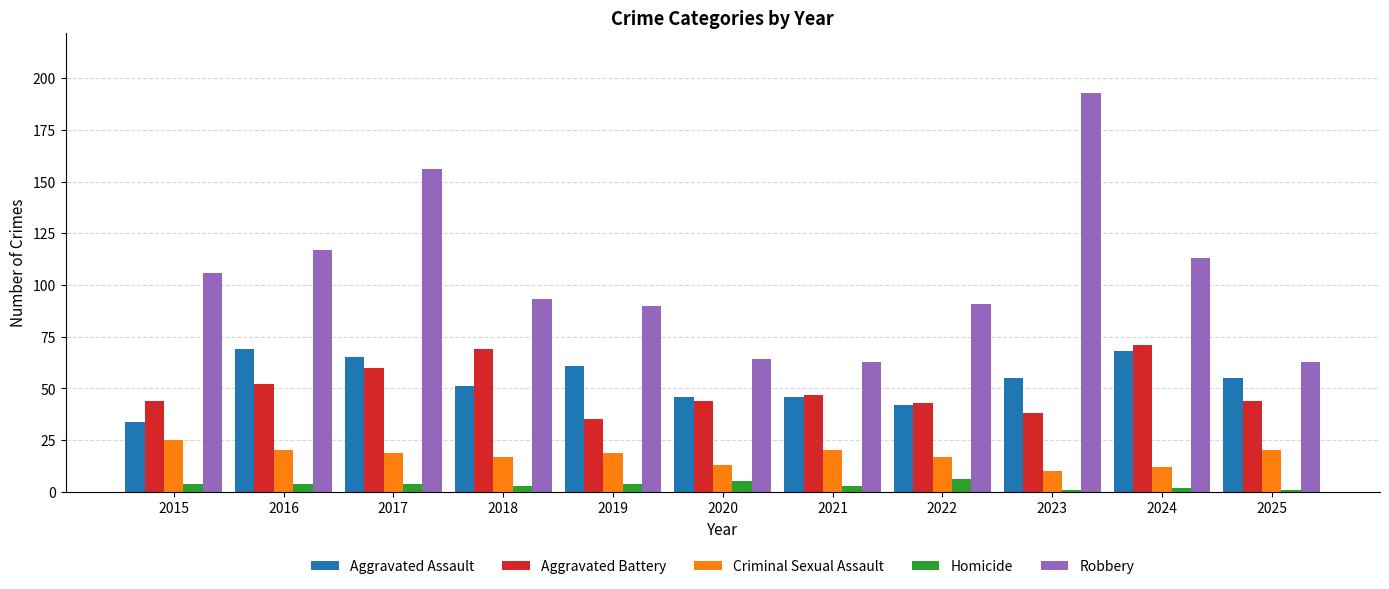

Reading left to right, list all the values displayed in this chart.

Aggravated Assault: 2015=34	2016=69	2017=65	2018=51	2019=61	2020=46	2021=46	2022=42	2023=55	2024=68	2025=55
Aggravated Battery: 2015=44	2016=52	2017=60	2018=69	2019=35	2020=44	2021=47	2022=43	2023=38	2024=71	2025=44
Criminal Sexual Assault: 2015=25	2016=20	2017=19	2018=17	2019=19	2020=13	2021=20	2022=17	2023=10	2024=12	2025=20
Homicide: 2015=4	2016=4	2017=4	2018=3	2019=4	2020=5	2021=3	2022=6	2023=1	2024=2	2025=1
Robbery: 2015=106	2016=117	2017=156	2018=93	2019=90	2020=64	2021=63	2022=91	2023=193	2024=113	2025=63